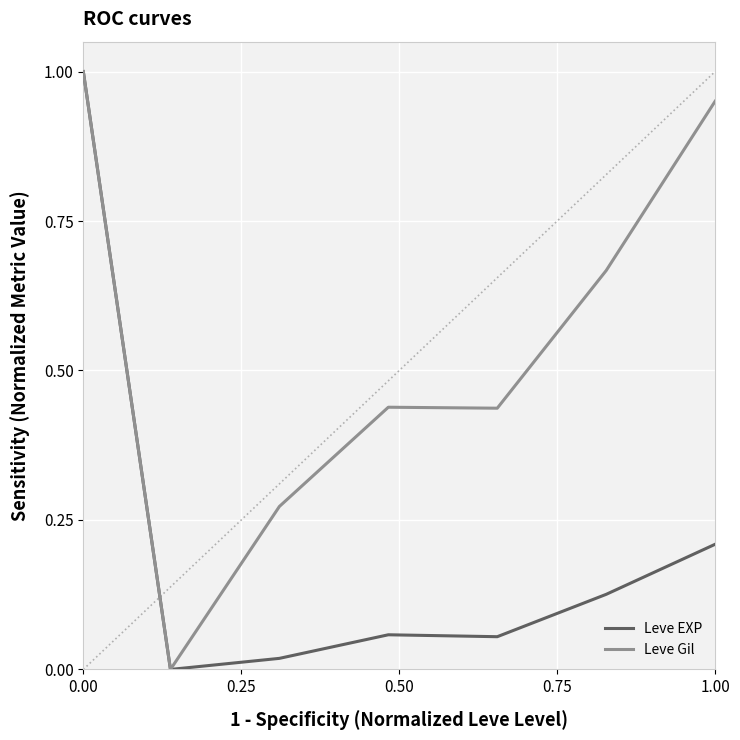

Which series has the largest total across all categories?

Leve Gil